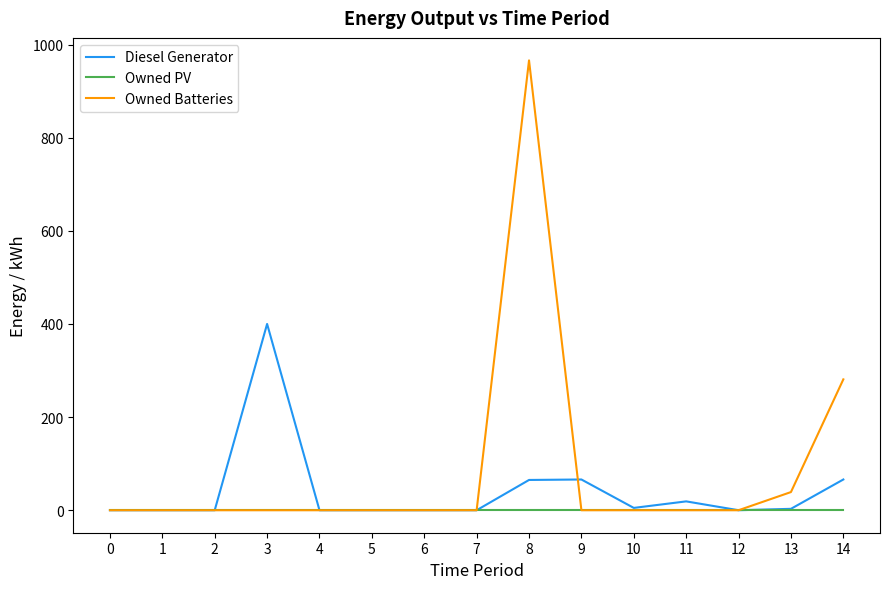

How many categories are shown in the chart?

15